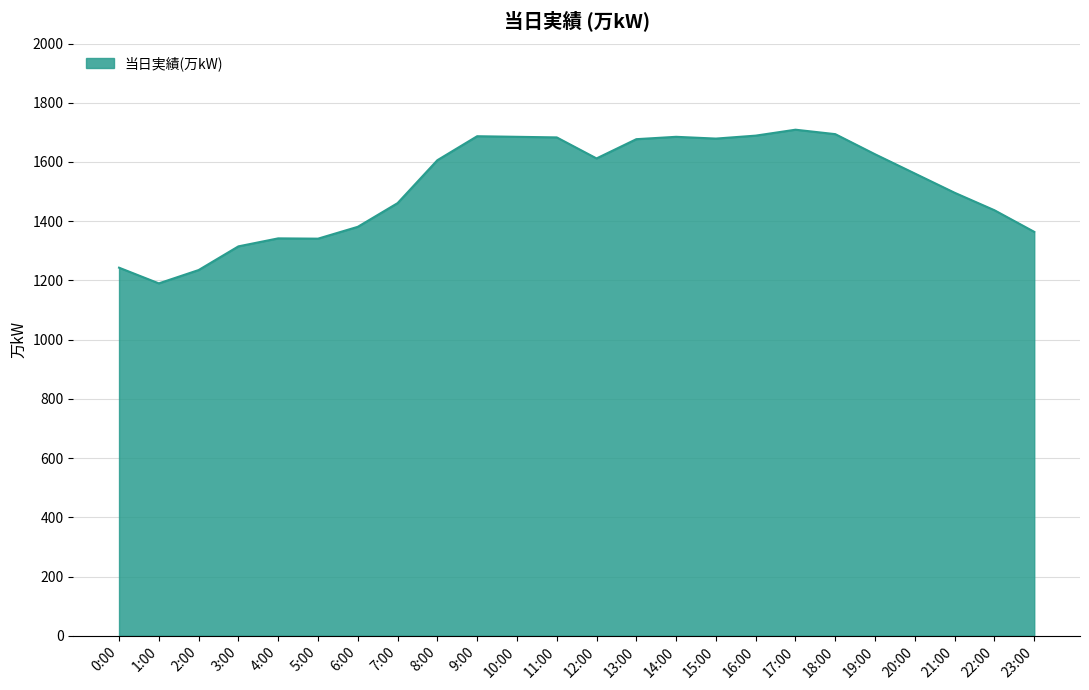

What is the difference between the maximum and second lowest values?

474